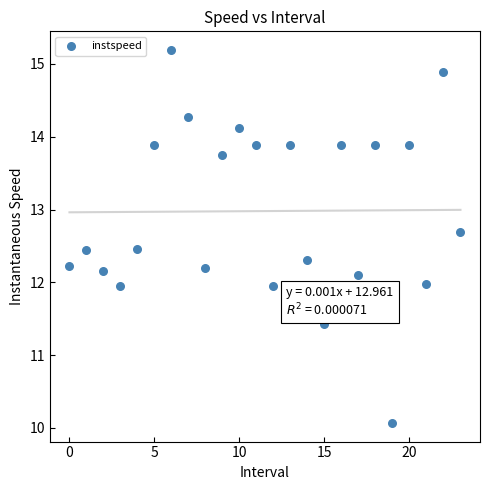

What is the range of Y values (max minus min)?

5.1